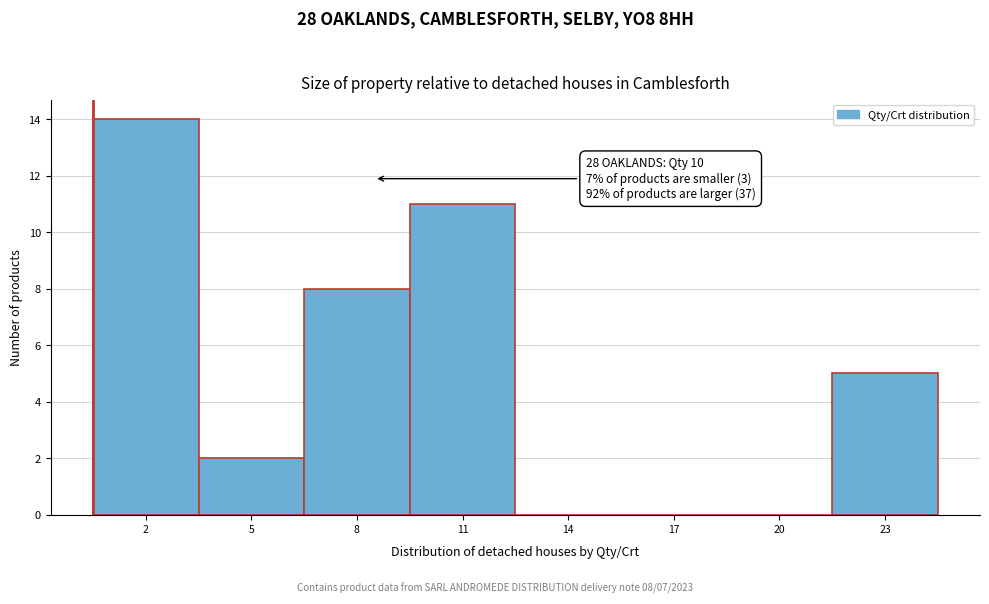

Reading left to right, what are all the values shown in this chart?

2=14	5=2	8=8	11=11	14=0	17=0	20=0	23=5